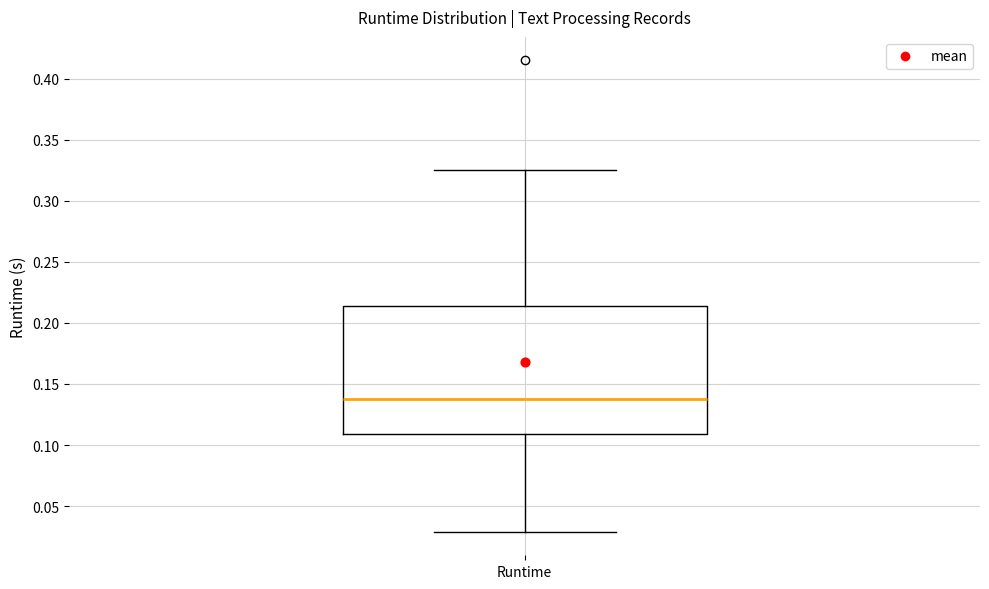

Read this box plot against the y-axis: the position of the median line, the range covered by the box, and the ends of both whiskers. The values are not printed on the chart, so give them approximately, as read against the axis.

median 0.140, box 0.110 to 0.215, whiskers 0.030 to 0.325